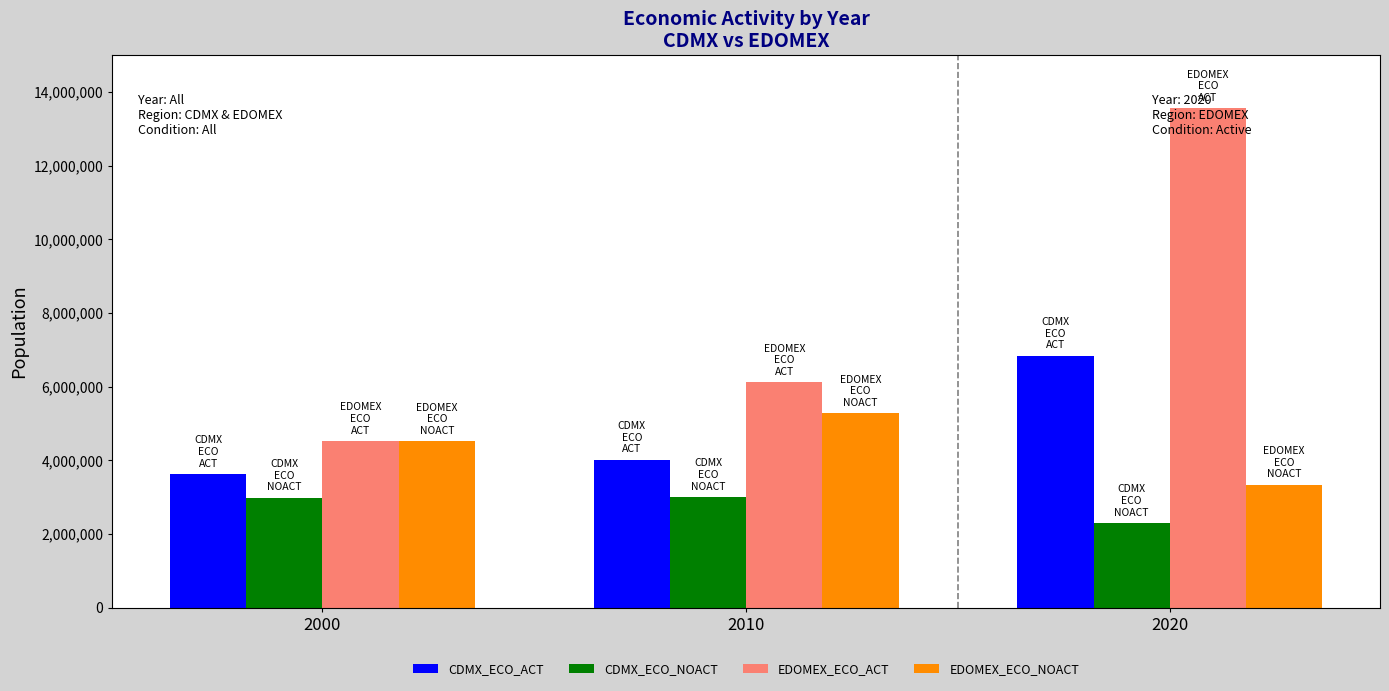

How many groups of bars are there?

3